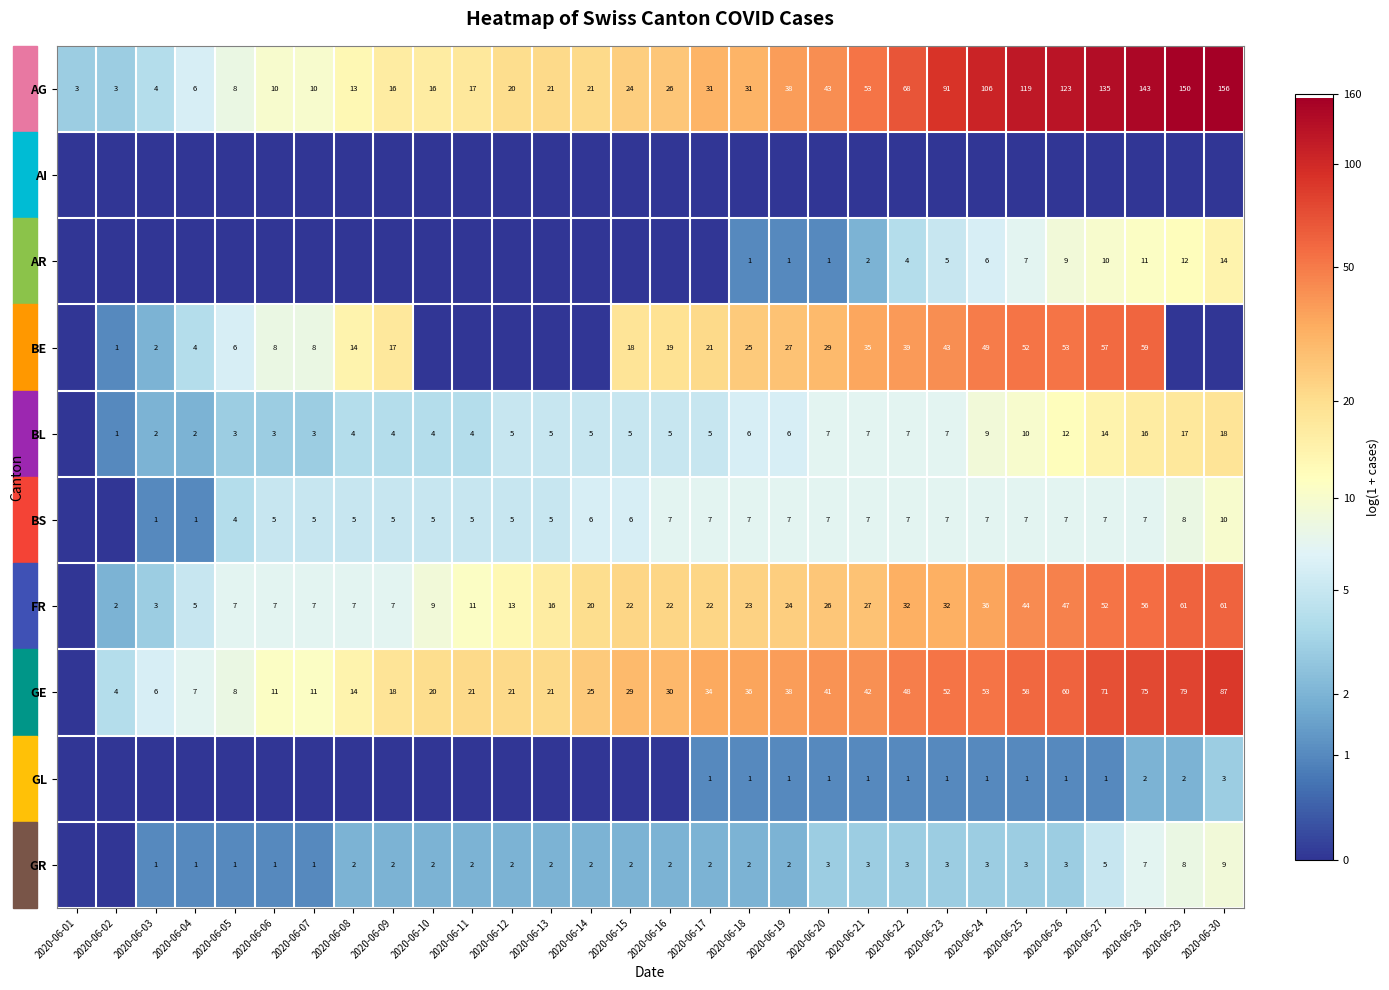

The value of GR at 2020-06-19 is 2. True or false?

True